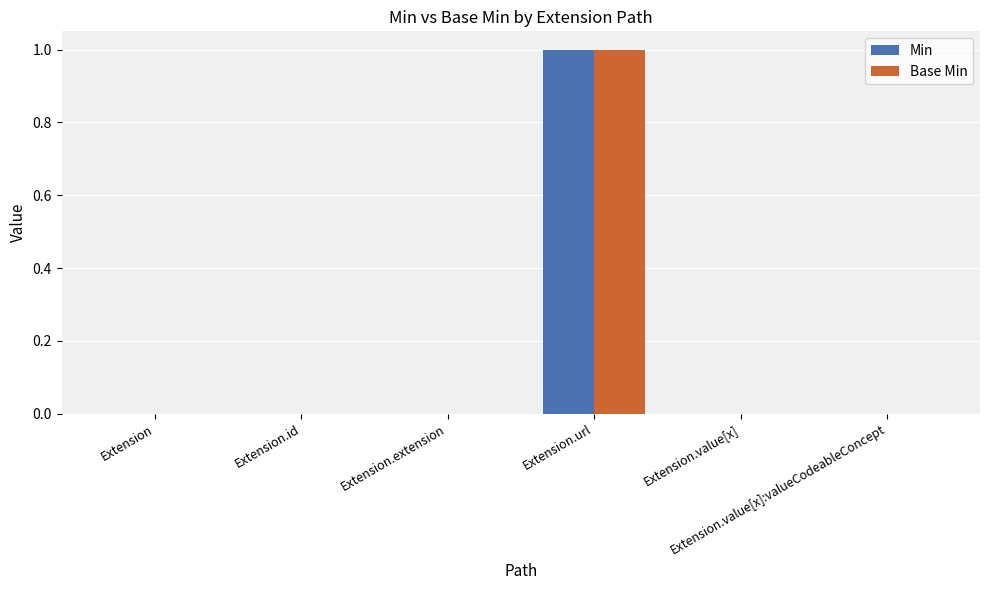

Reading left to right, list all the values displayed in this chart.

Min: 0	0	0	1	0	0
Base Min: 0	0	0	1	0	0